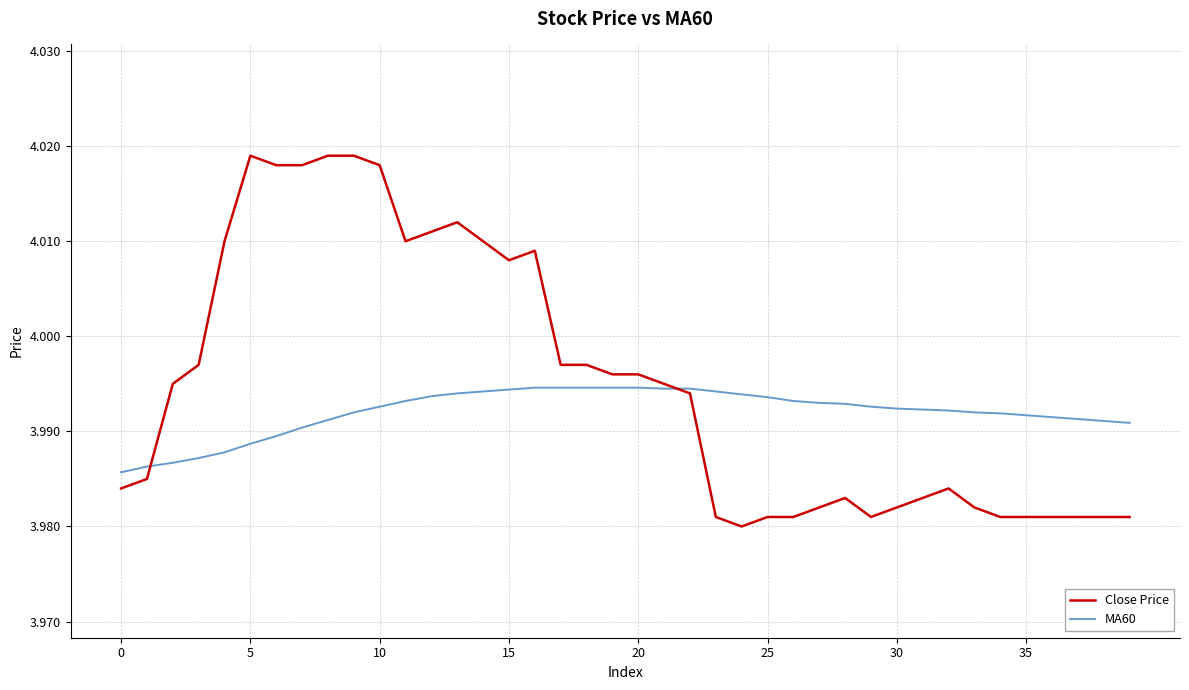

List the series in order of their overall mean, highest first.

Close Price, MA60